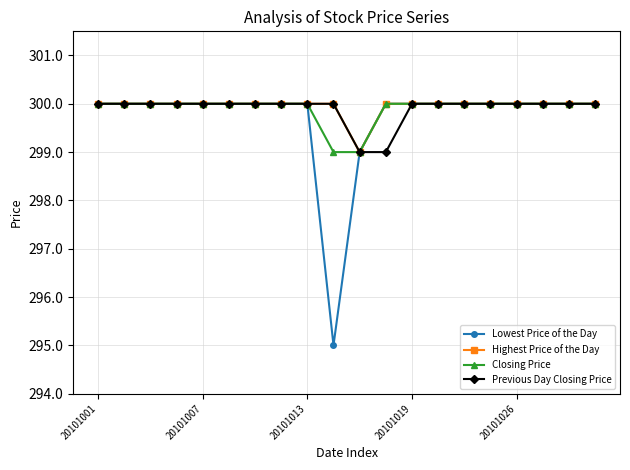

What is the minimum value shown in the chart?

295